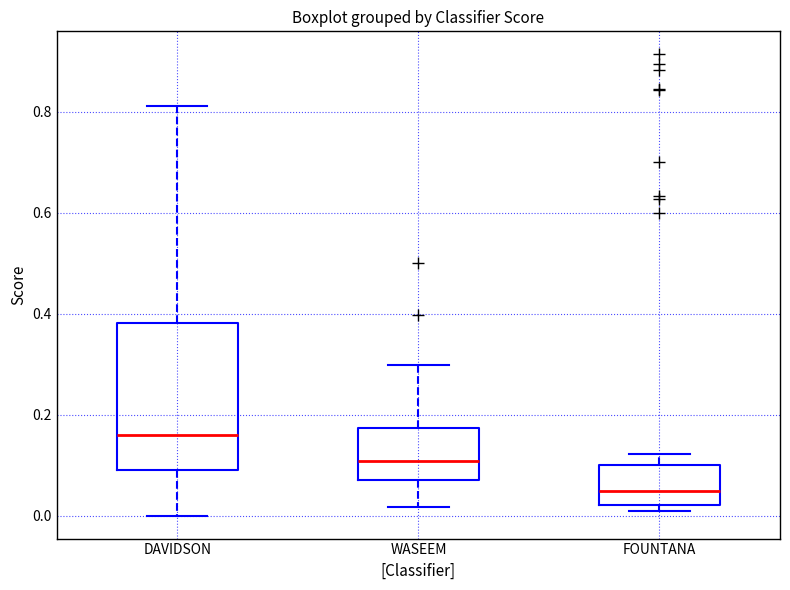

Where does the upper whisker of the box for FOUNTANA end on the y-axis? The values are not printed on the chart, so give them approximately, as read against the axis.

0.12